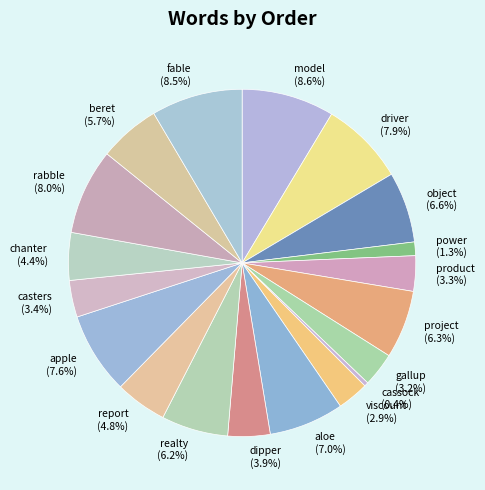

To the nearest percent, what is the difference between the largest and smallest slice percentages?

8%